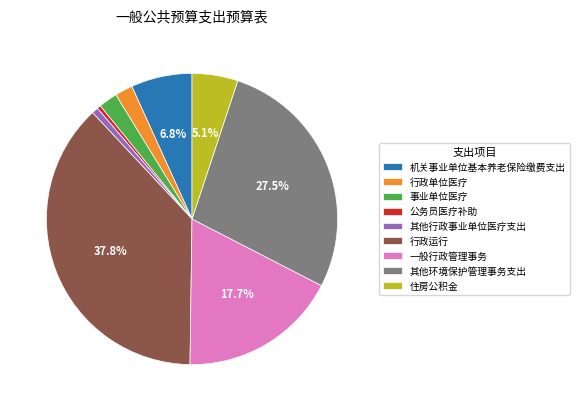

Is there a majority slice in this chart?

No